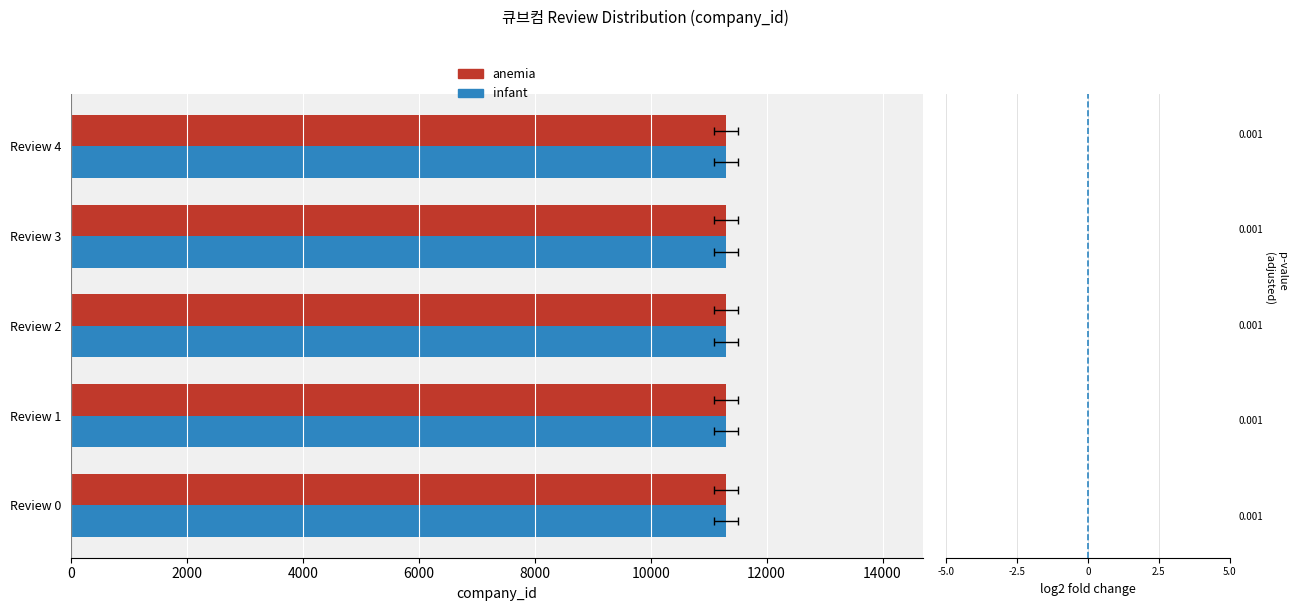

Is it true that log2fc equals 0.1 at 4000?

False